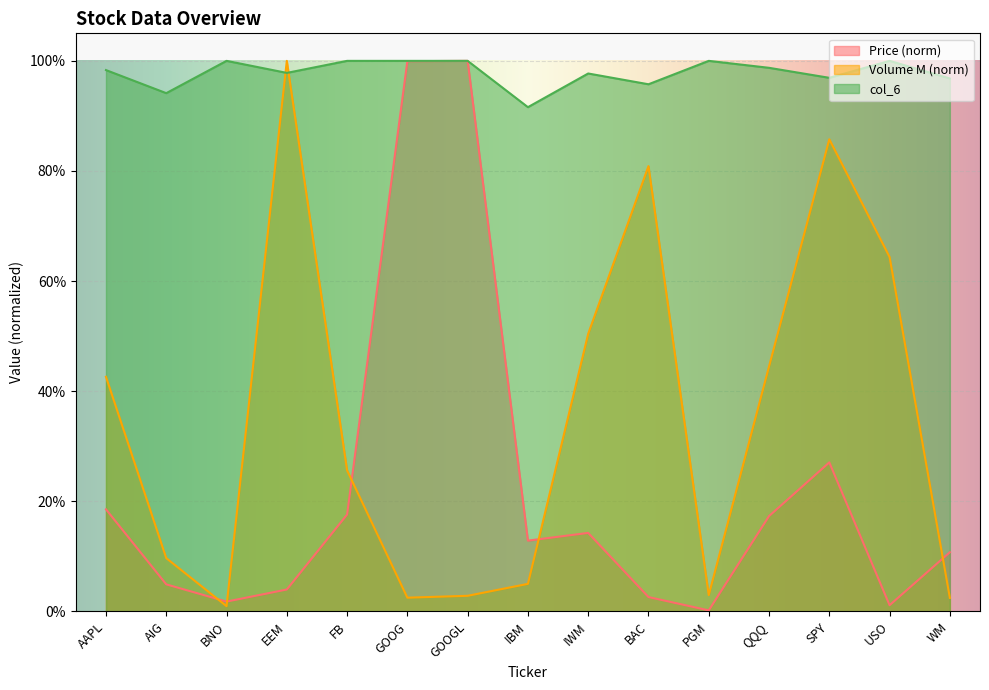

What is the total value across all series at AIG?

1.1